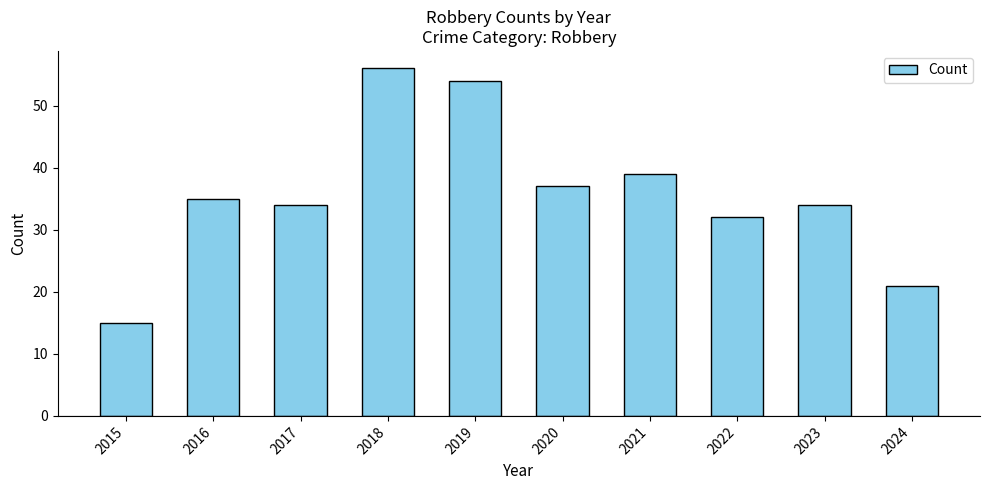

What is the sum of all values?

357